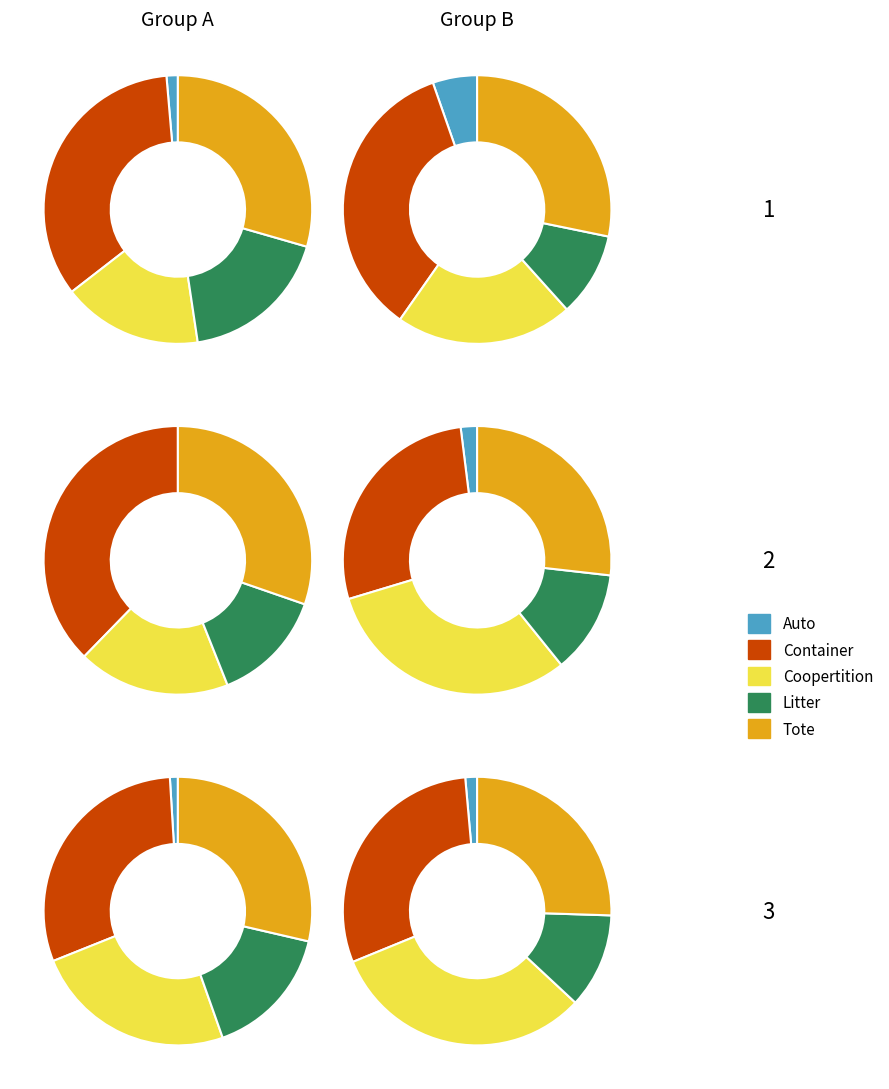

True or false: 177 accounts for 7% of the total.

True